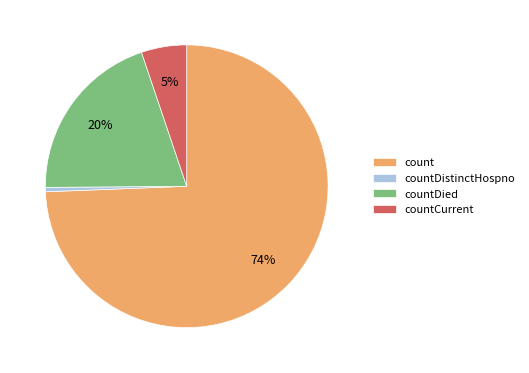

Which category accounts for the majority?

count